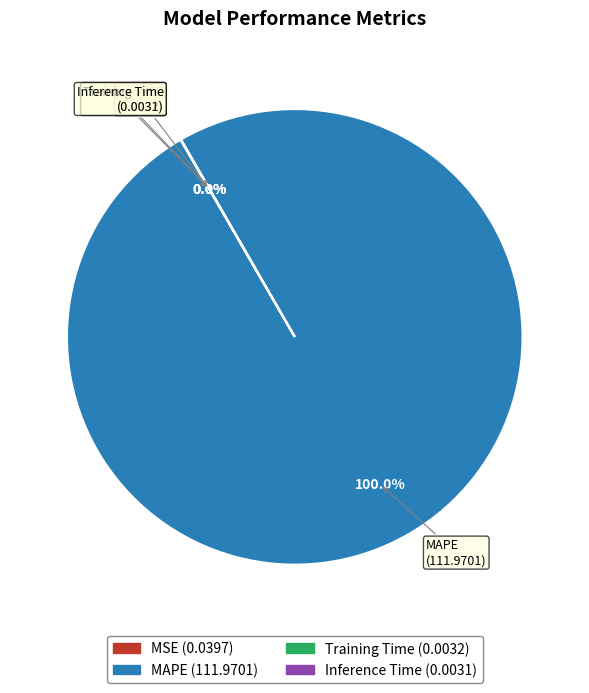

Which slice represents more than half of the pie?

MAPE